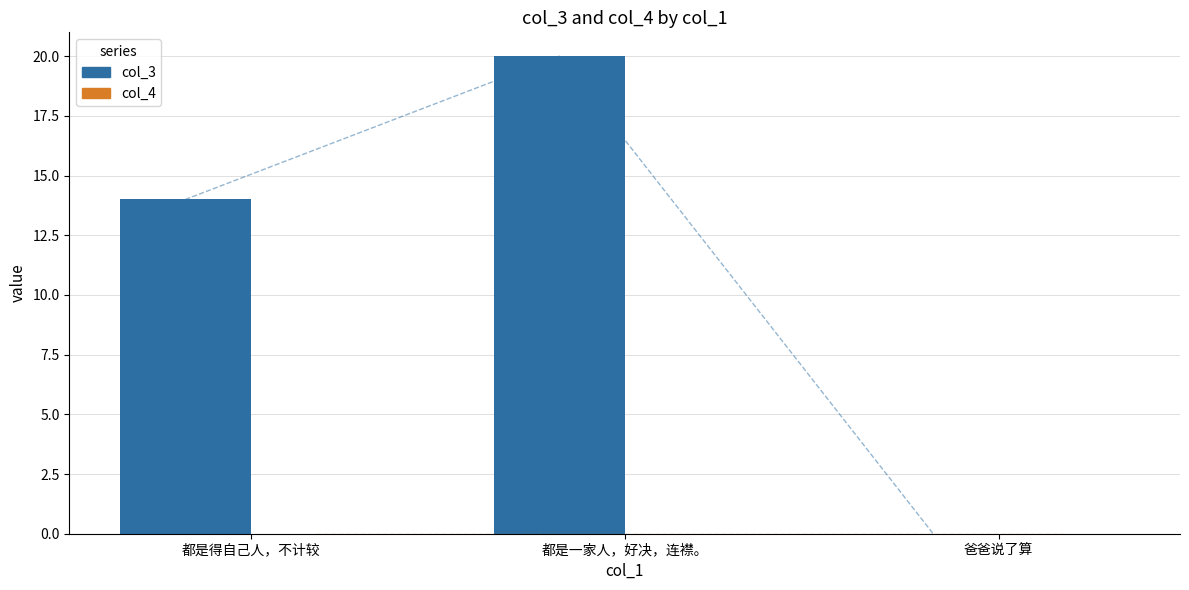

What is the maximum value for col_3?

20